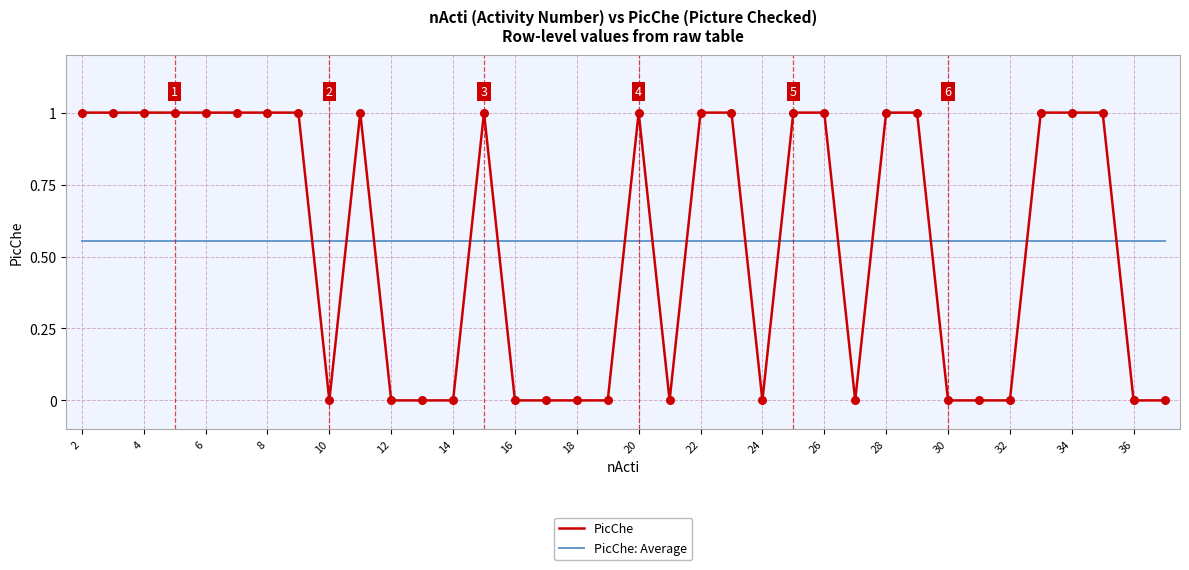

What is the maximum value shown in the chart?

1.0